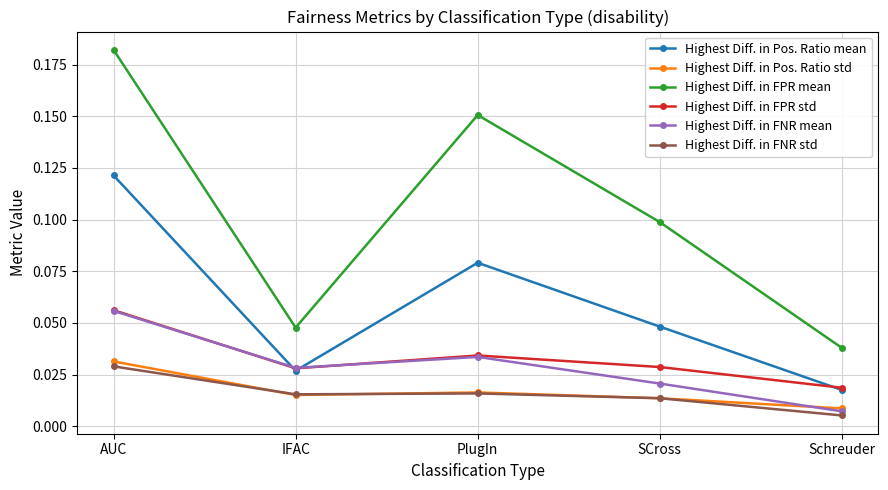

Which series has the largest range (max minus min)?

Highest Diff. in FPR mean